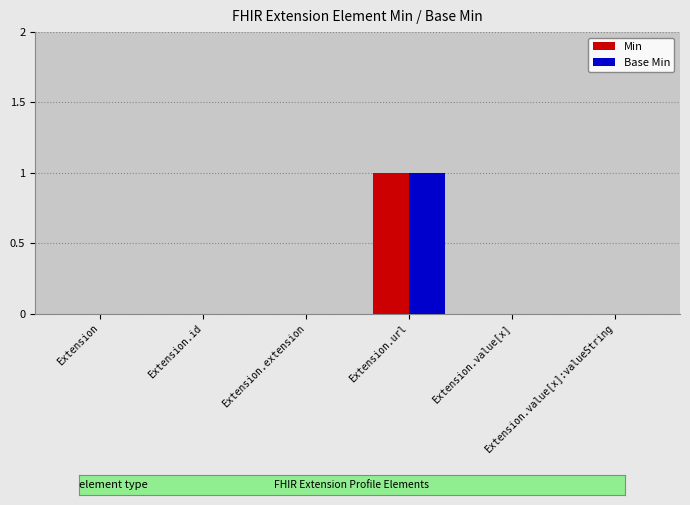

What is the difference between the Base Min values at Extension and Extension.url?

1